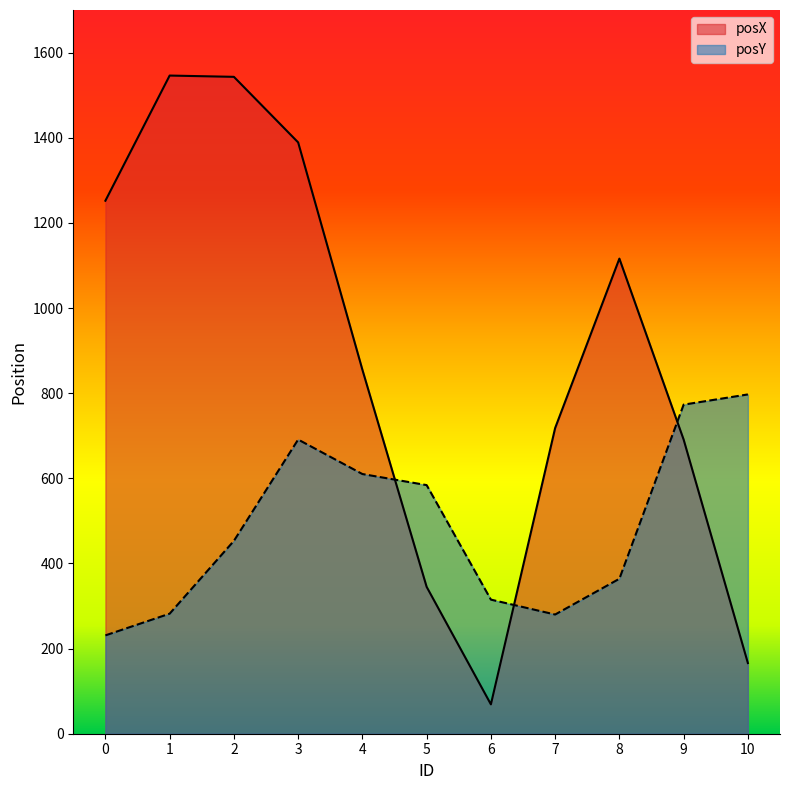

Reading left to right, transcribe all the data shown in this chart.

posX: 0=1252	1=1546	2=1543	3=1389	4=855	5=345	6=69	7=718	8=1116	9=691	10=166
posY: 0=231	1=282	2=453	3=691	4=610	5=584	6=315	7=280	8=364	9=773	10=797